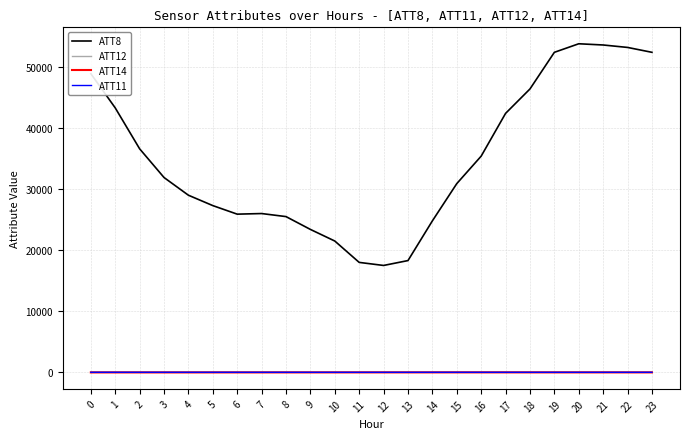

How many categories are shown in the chart?

24